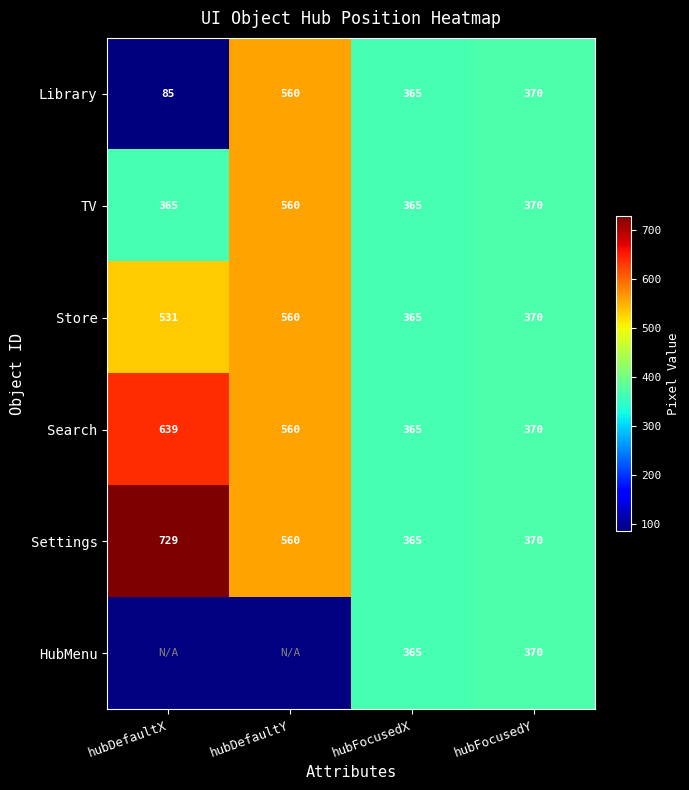

At how many categories does at least one series exceed 213?

4